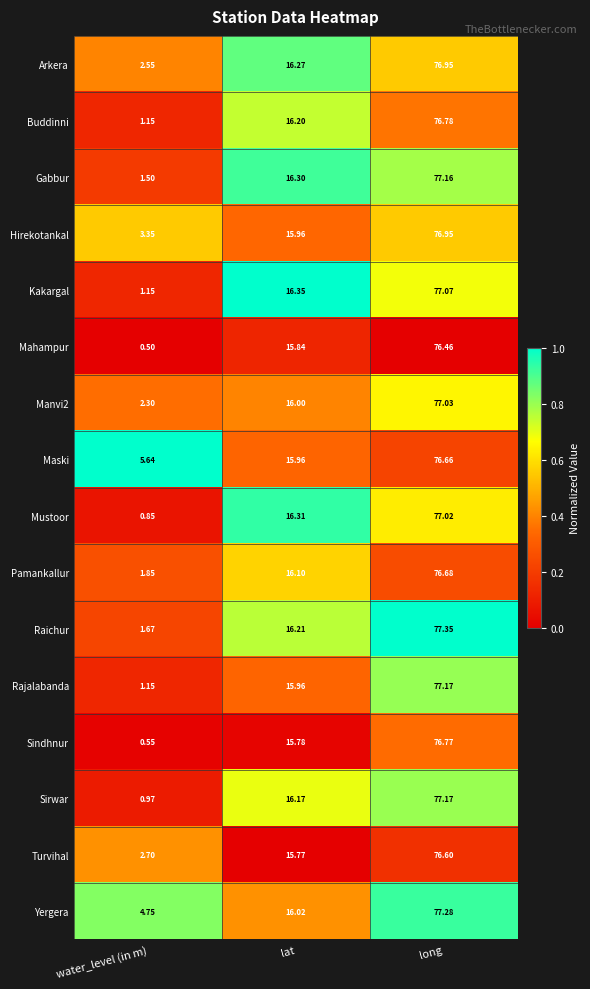

At which label does Sindhnur first exceed 15?

lat